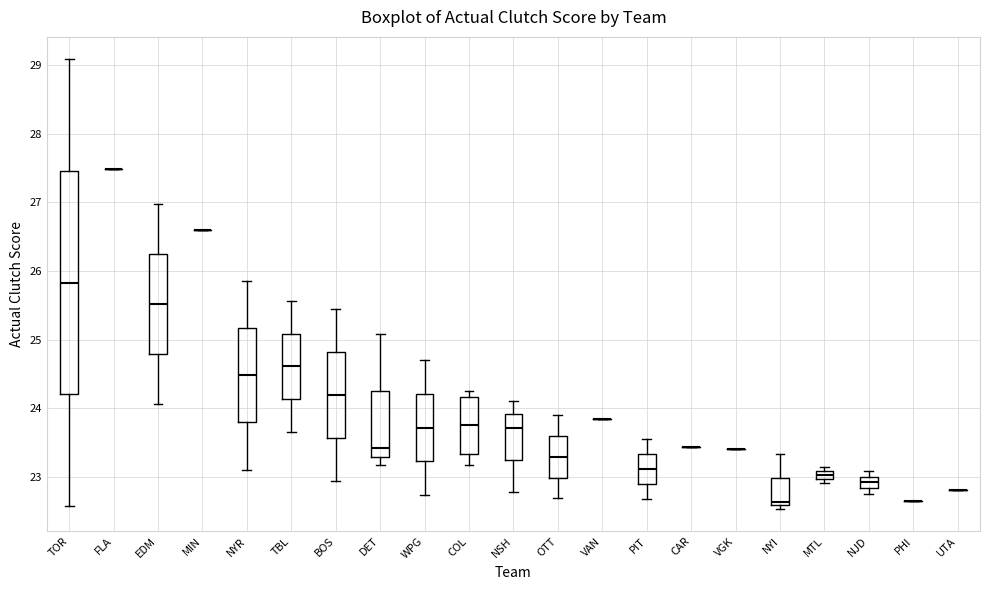

Where does the lower whisker of the box for NSH end on the y-axis? The values are not printed on the chart, so give them approximately, as read against the axis.

22.8